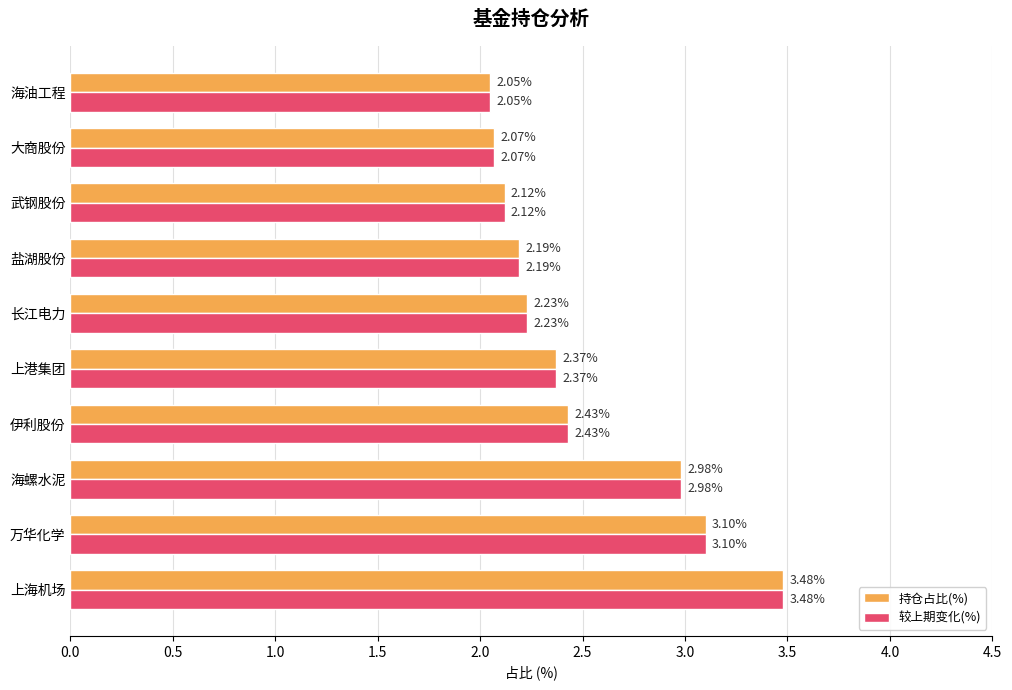

Is the value of 持仓占比(%) at 海螺水泥 greater than the value of 较上期变化(%) at 武钢股份?

Yes